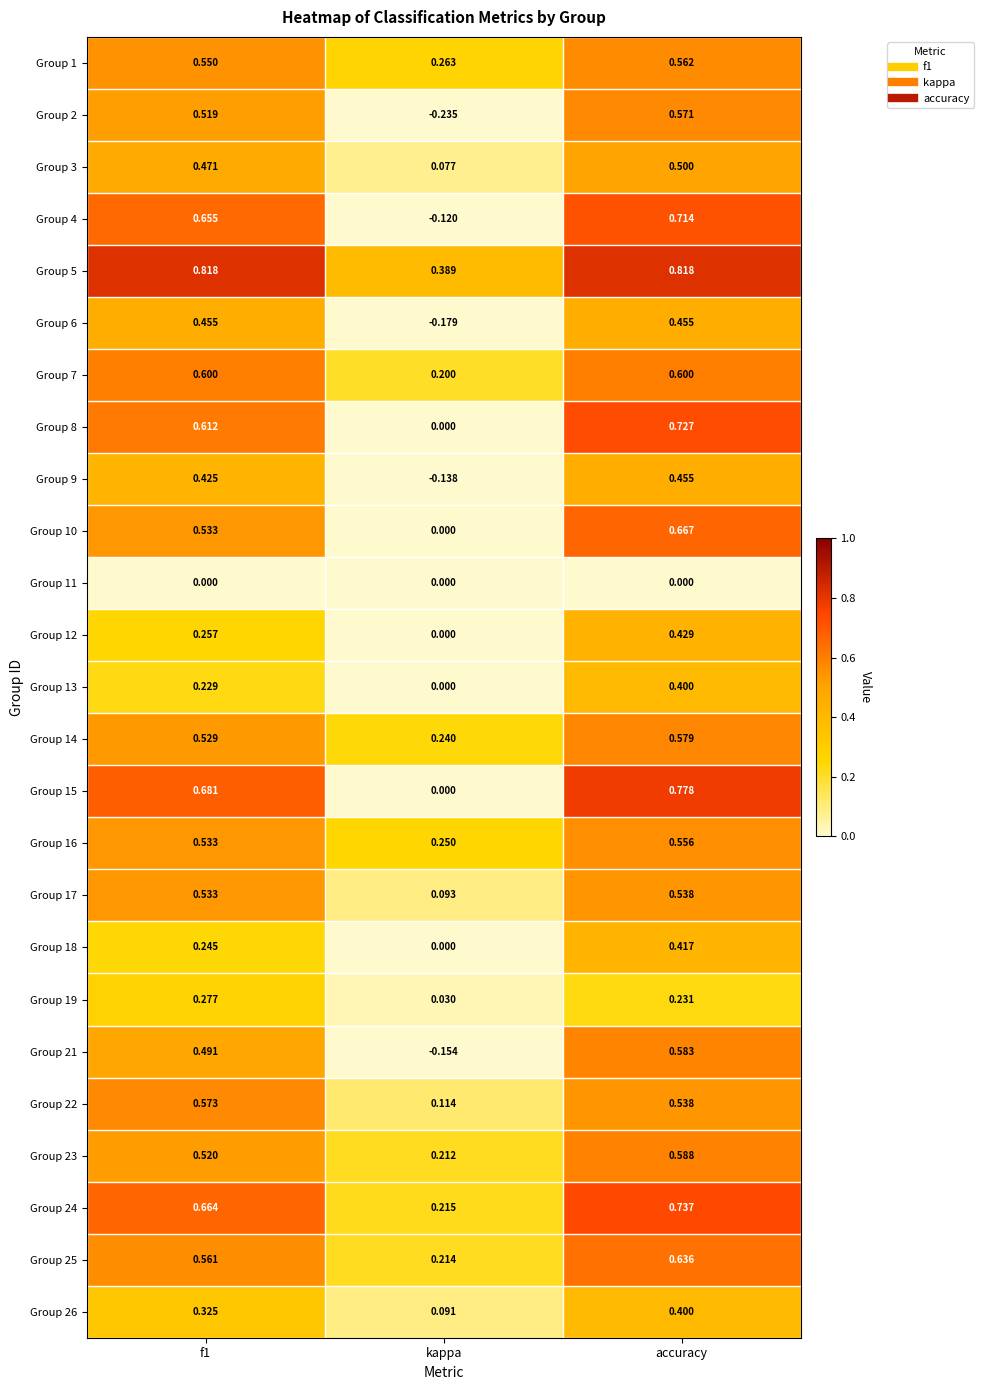

At which label is Group 19 closest to 0?

kappa